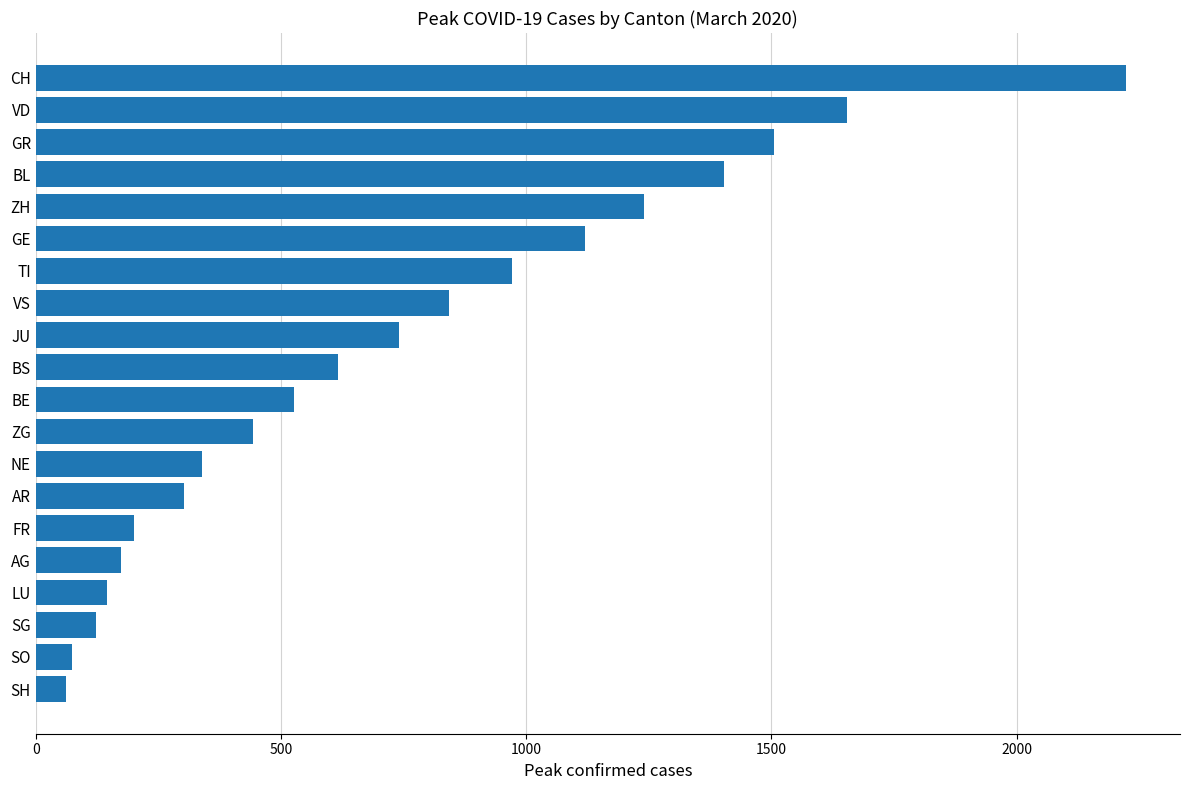

What is the difference between the maximum and minimum values?

2161